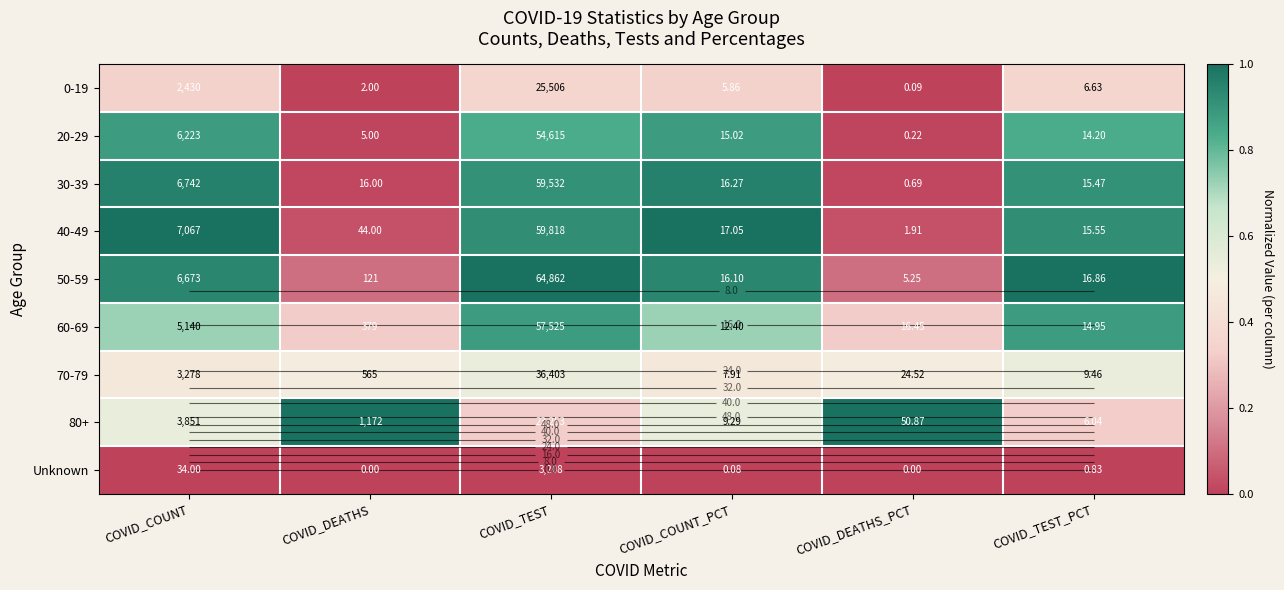

At COVID_DEATHS, list the series in order from smallest to largest.

Unknown, 0-19, 20-29, 30-39, 40-49, 50-59, 60-69, 70-79, 80+